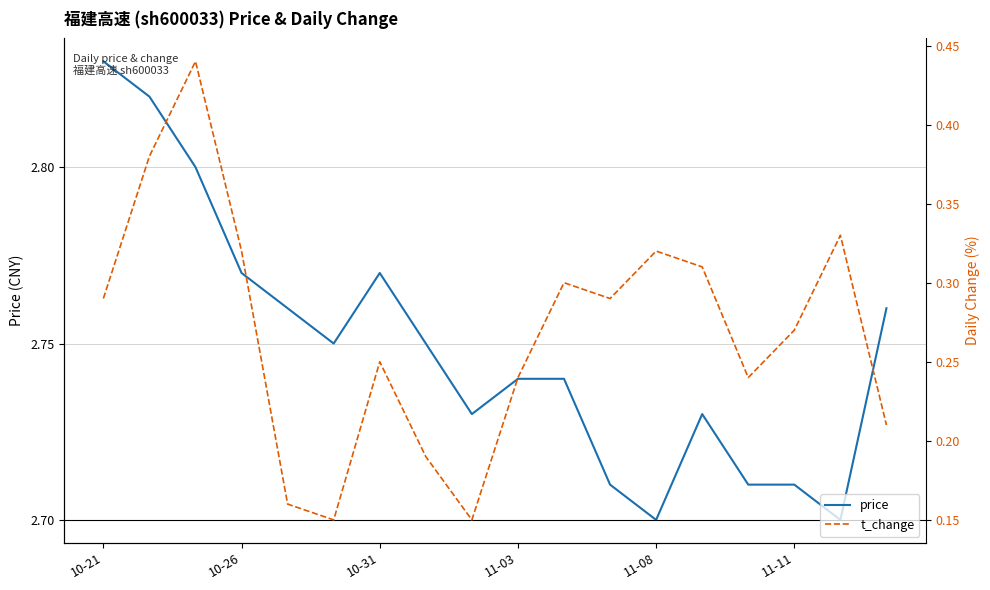

Is it true that price equals 4.0 at 11-08?

False